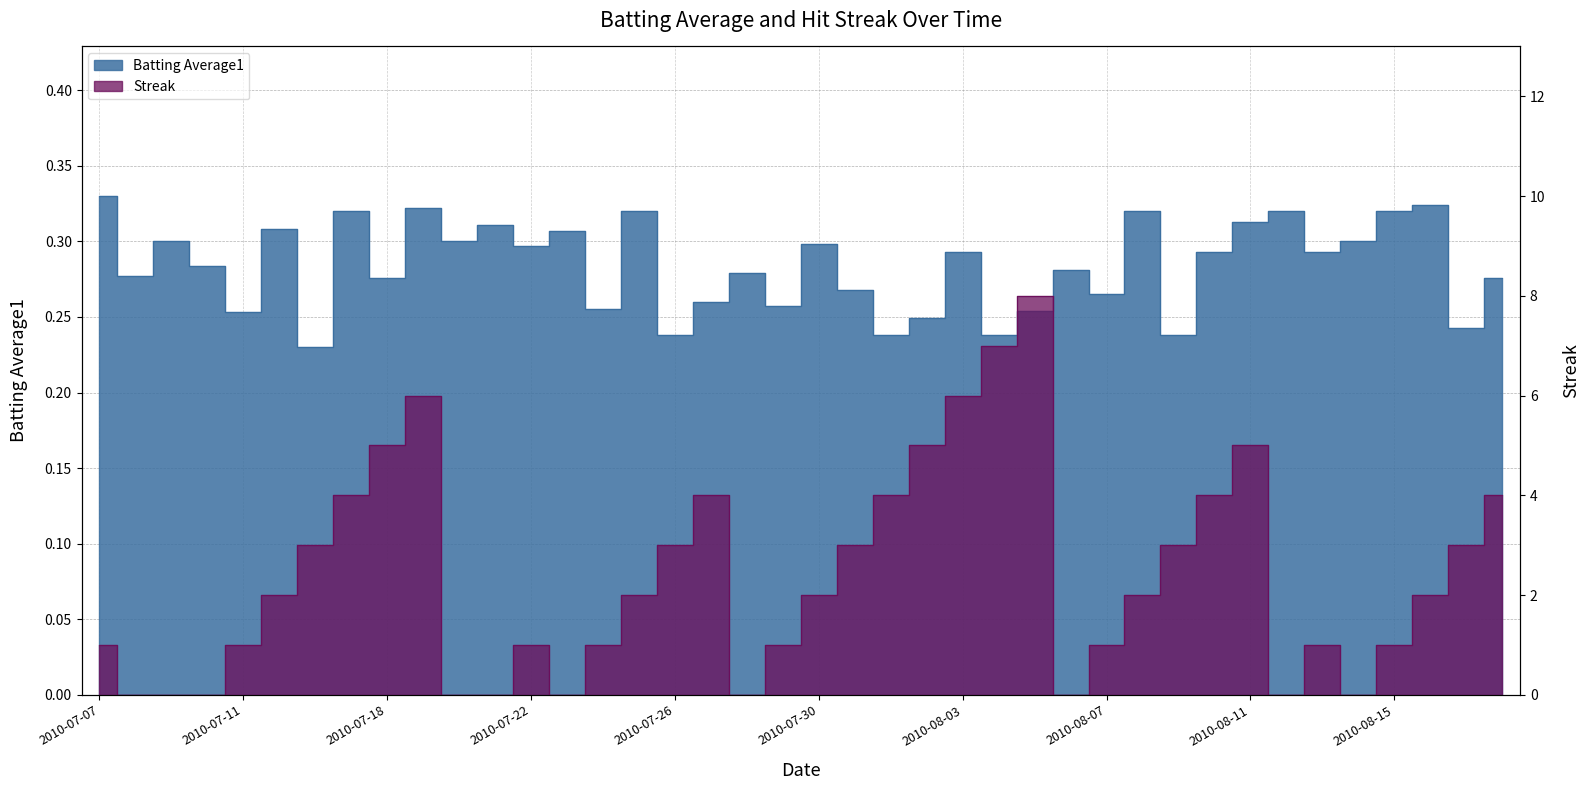

Is it true that Batting Average1 equals 0.3 at 2010-08-12?

True